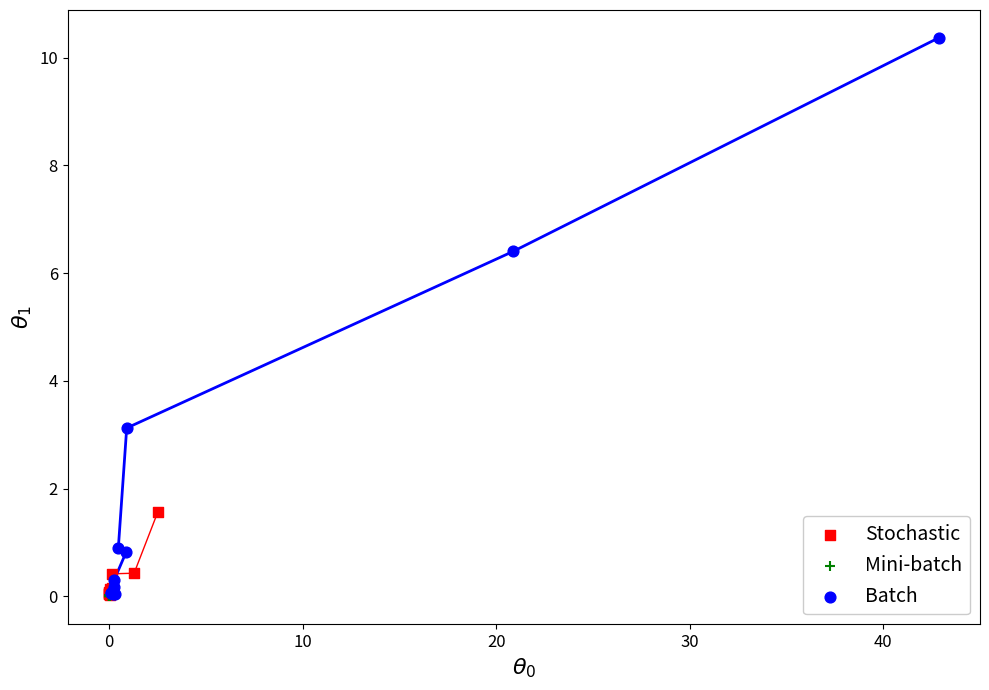

Which series has the widest spread of Y values?

Batch